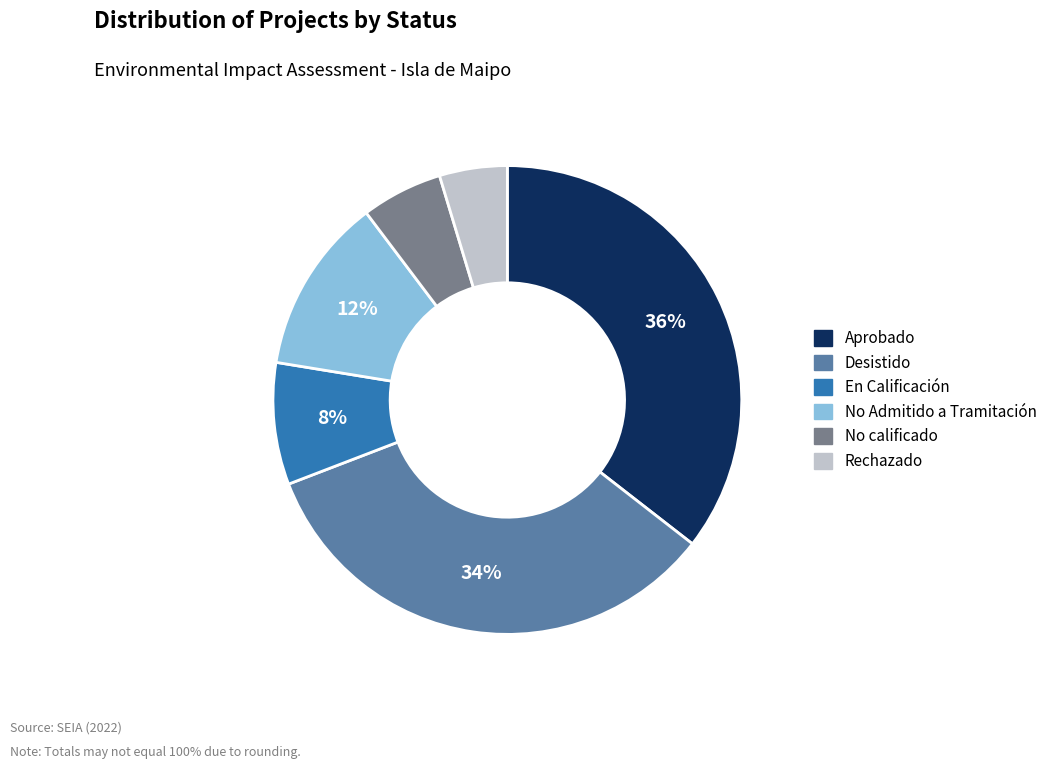

To the nearest percent, what is the difference between the largest and smallest slice percentages?

31%